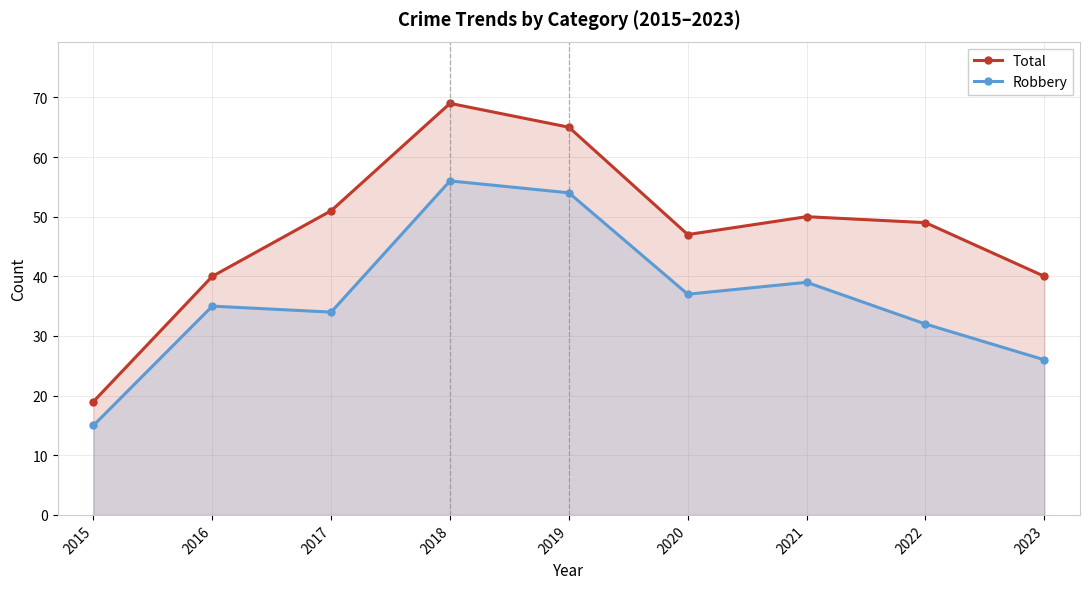

At which category is the sum across all series the highest?

2018